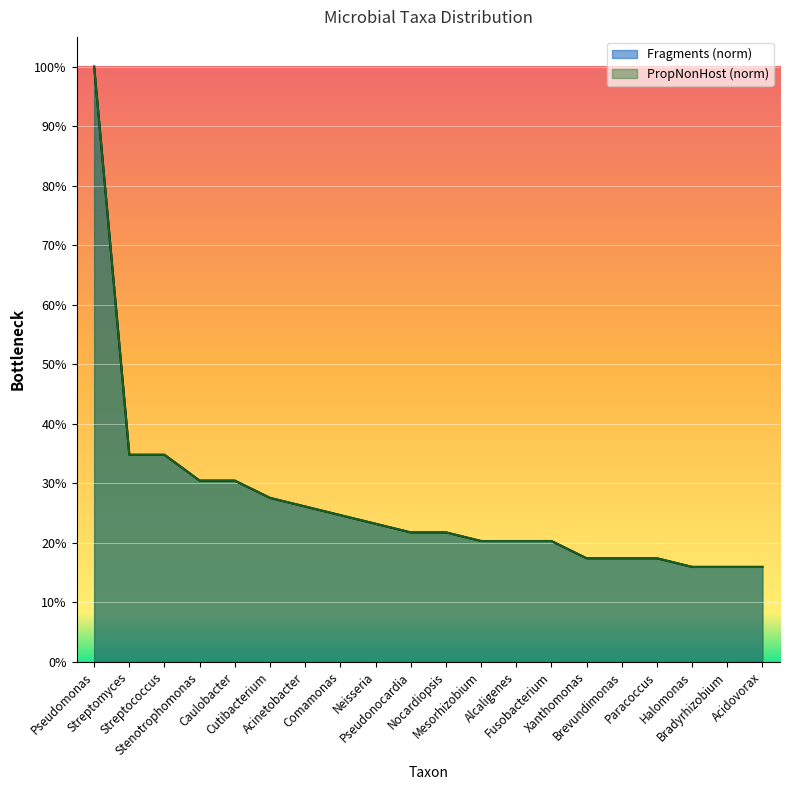

What is the value of the PropNonHost point at the 5th from the left?

0.3